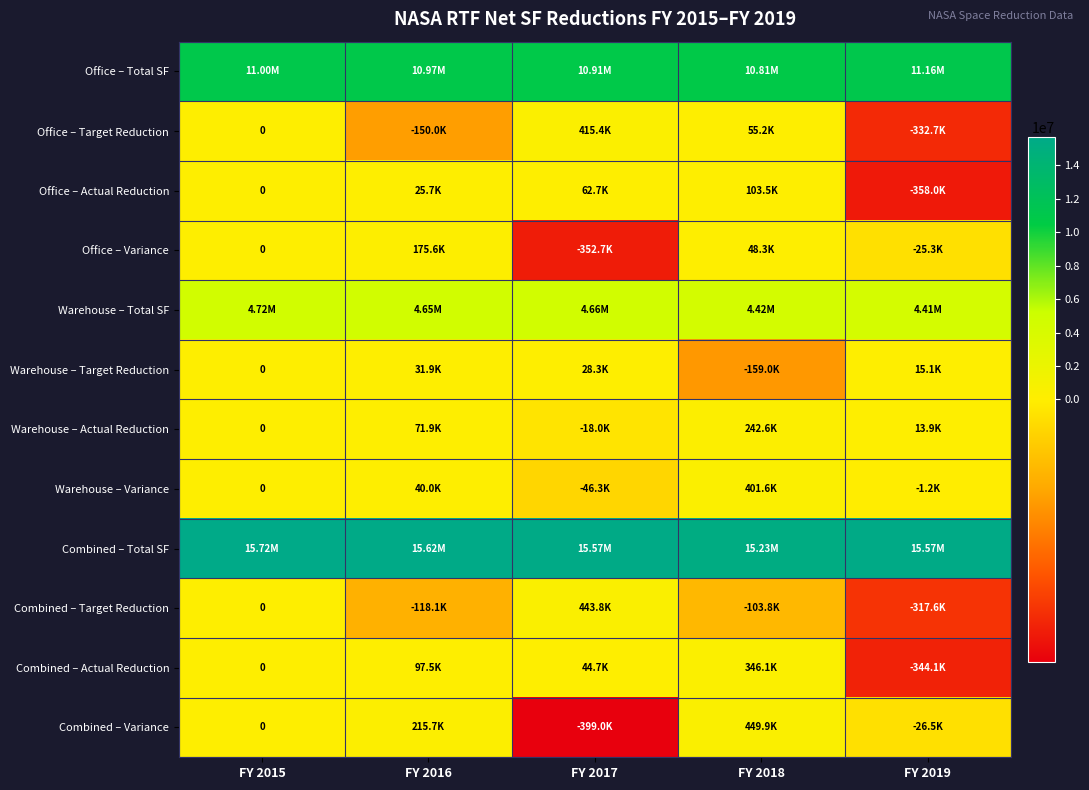

How many data points in Warehouse – Actual Reduction are above 13881?

2